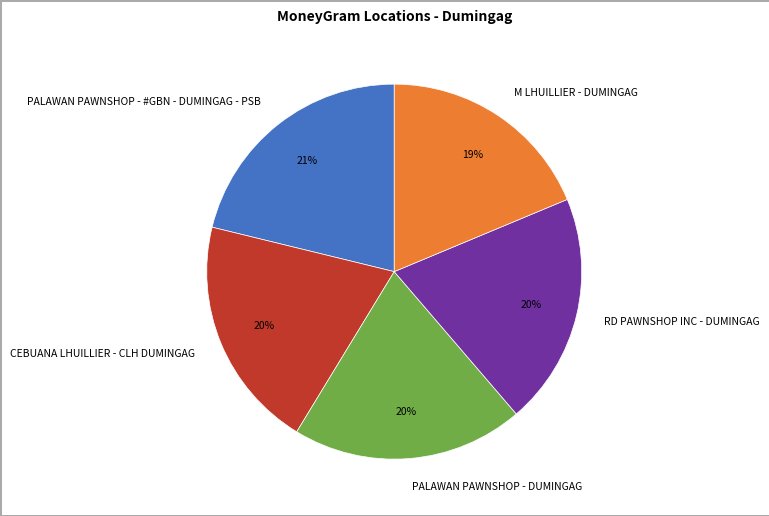

Is RD PAWNSHOP INC - DUMINGAG the majority of the pie?

No